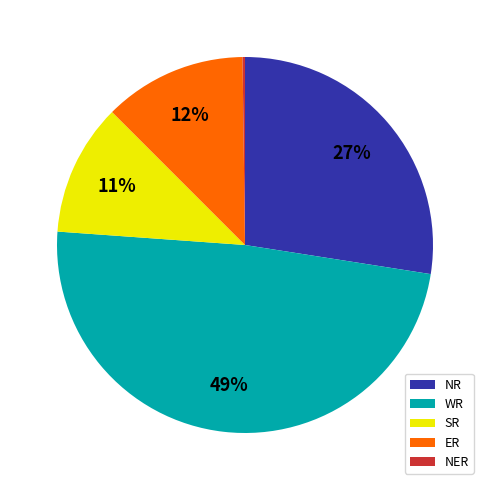

Between SR and WR, which is larger?

WR